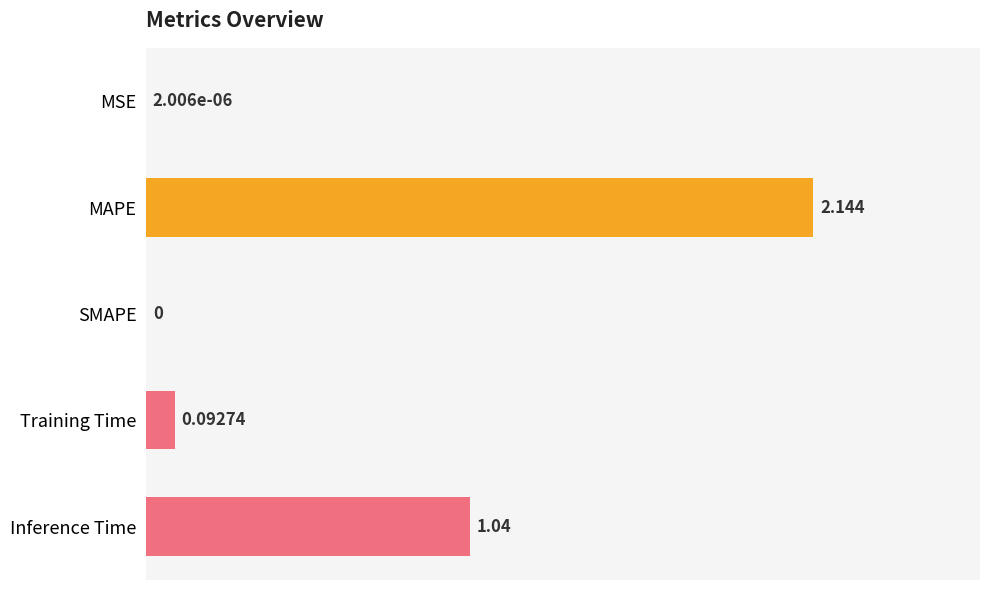

Which category has the highest value across all series?

MAPE